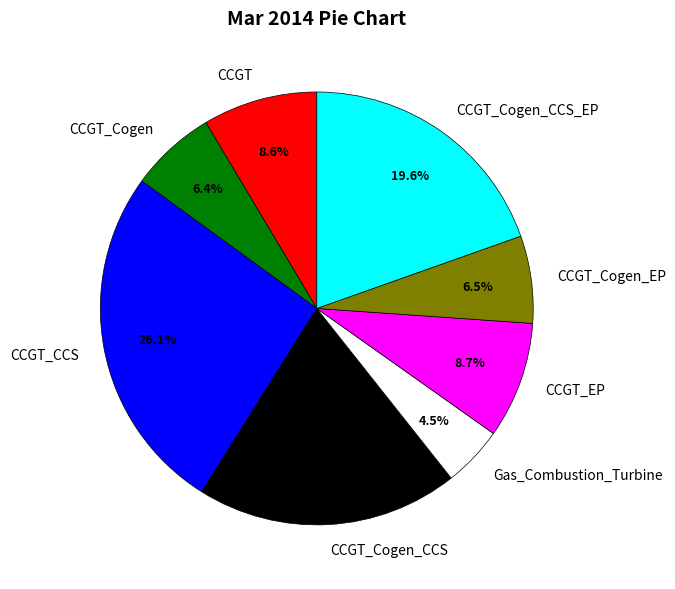

To the nearest percent, what percentage of the pie is CCGT_Cogen_CCS_EP?

20%